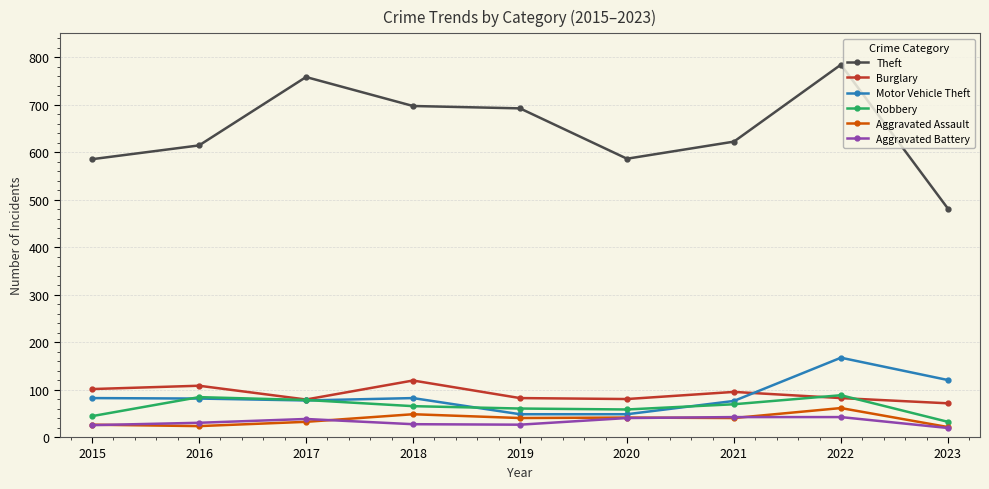

What is the value of the Aggravated Assault point at the 1st from the left?

26